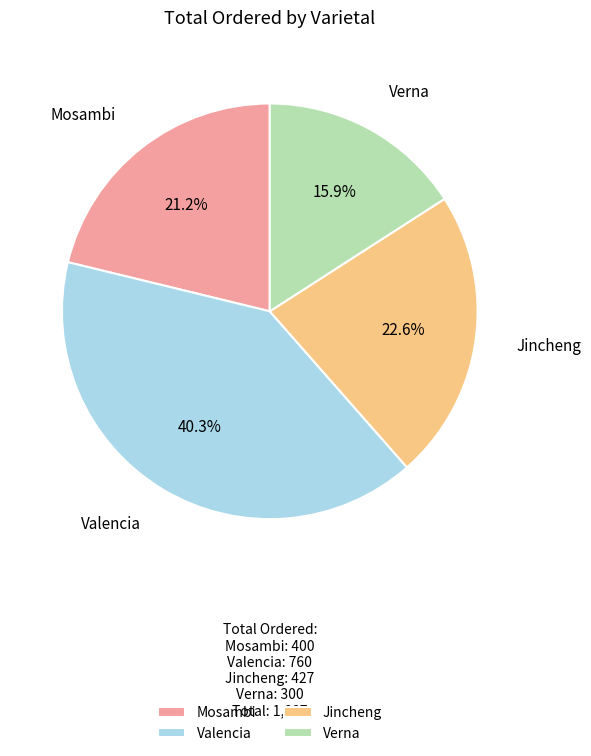

Which category has the biggest portion of the pie?

Valencia